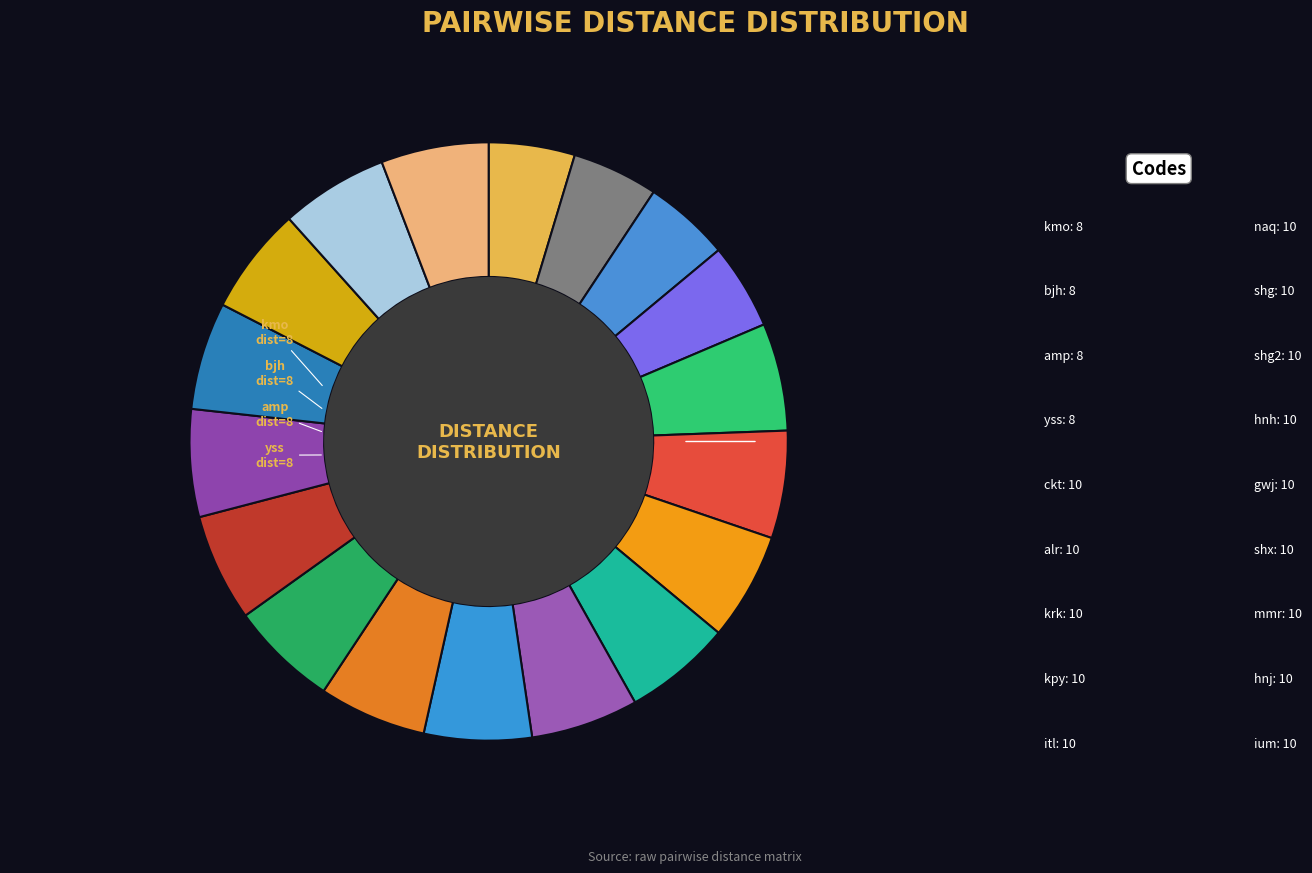

How many segments does this pie chart have?

18